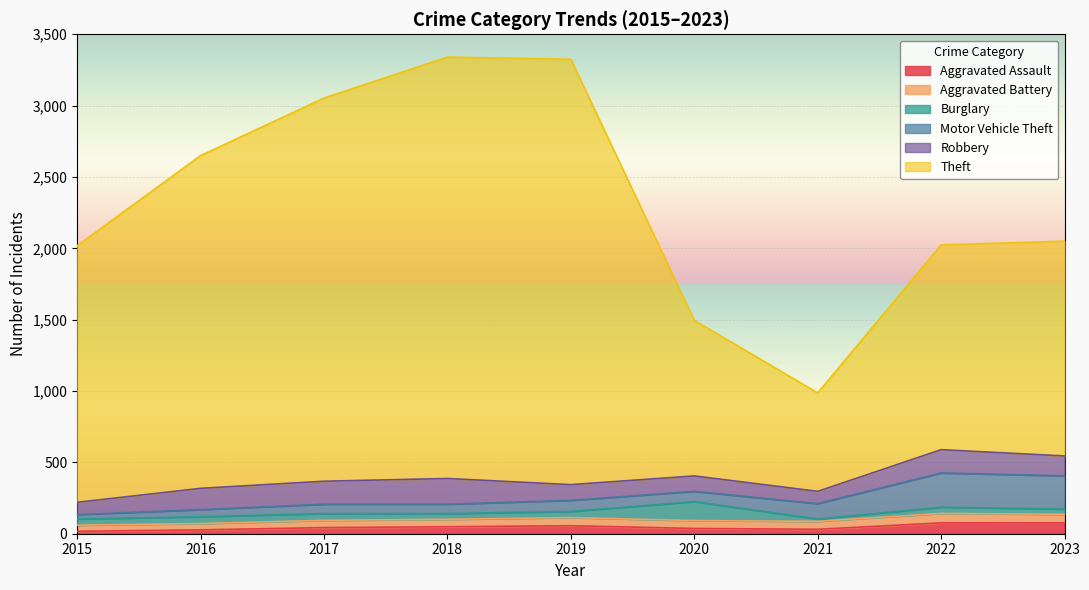

Between 2017 and 2023, which is larger?

2023